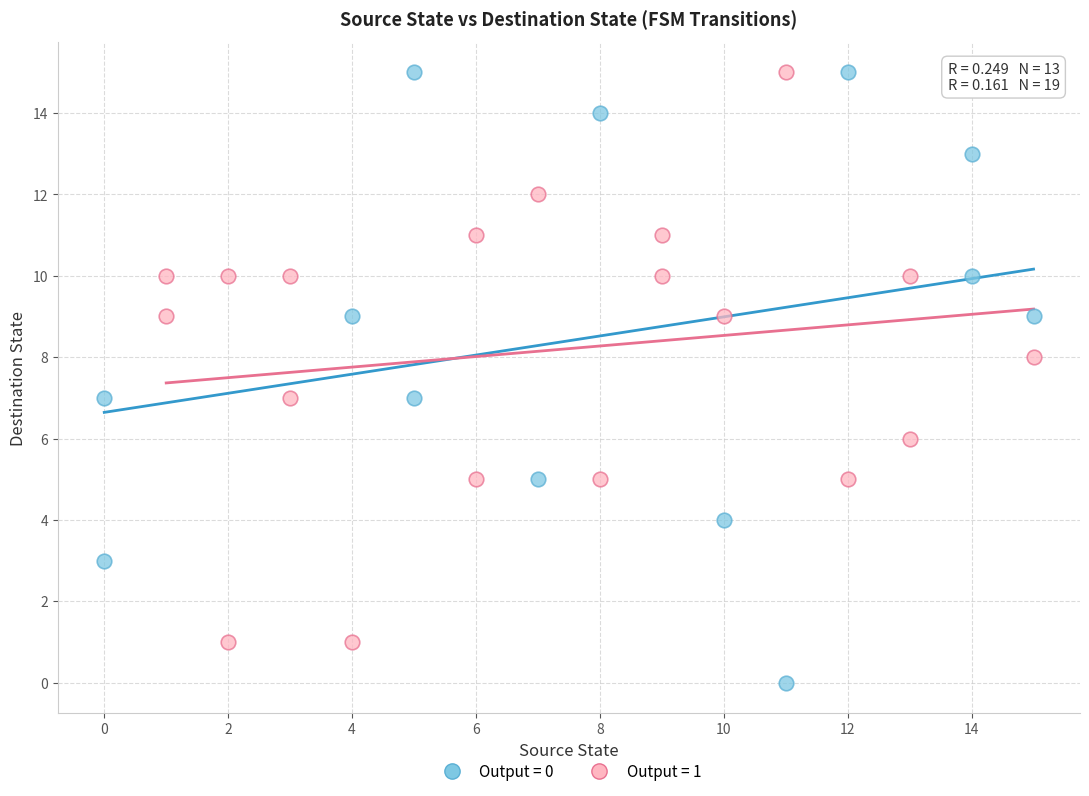

Which series contains the lowest Y value?

Output = 0